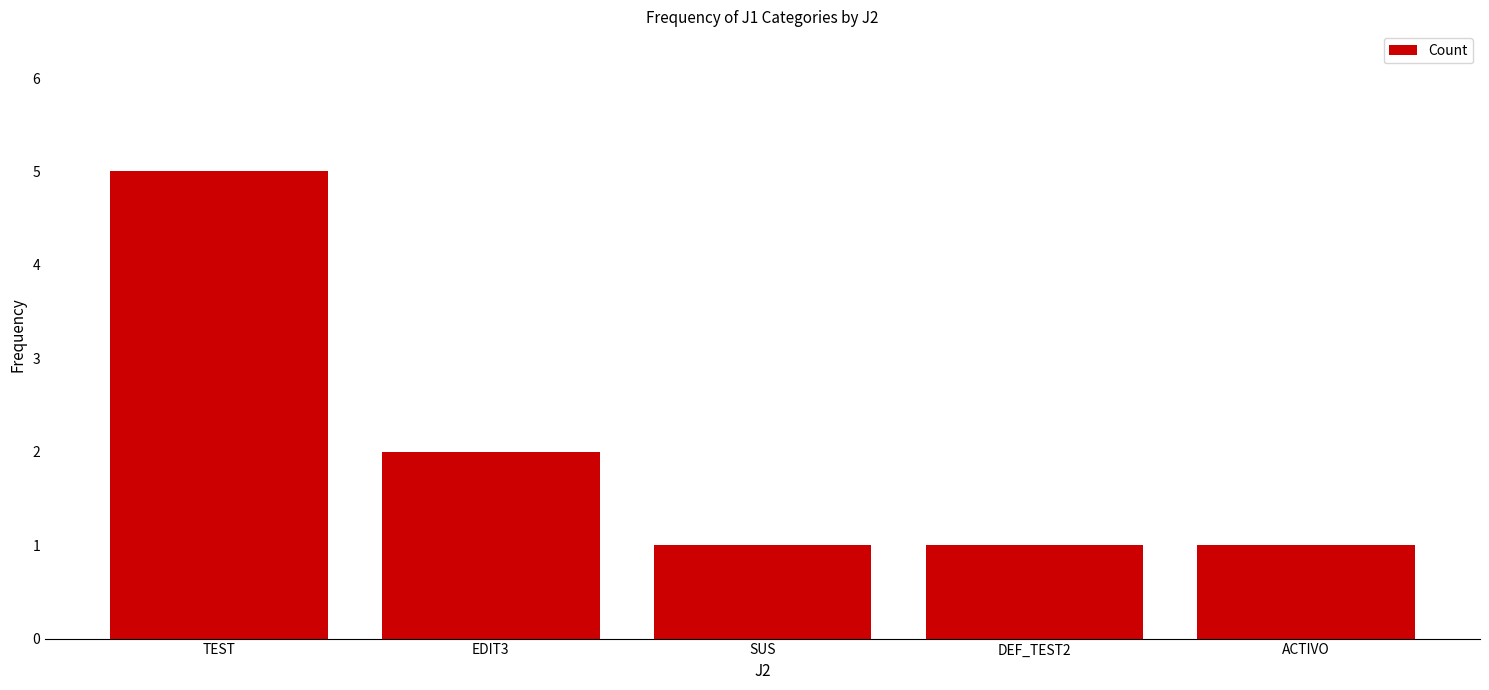

How many distinct data groups are displayed?

1